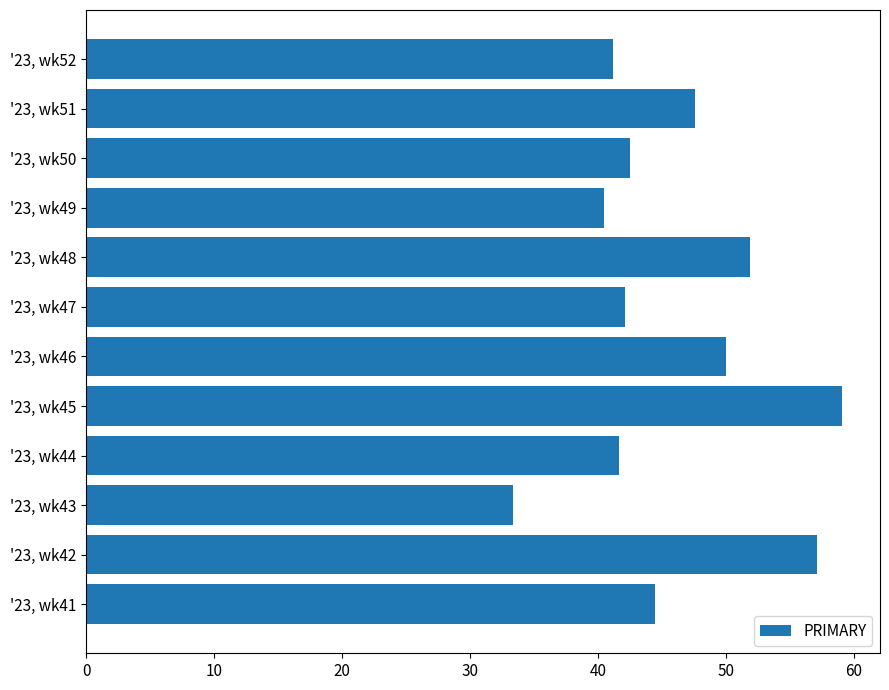

How many data points are less than 44?

6